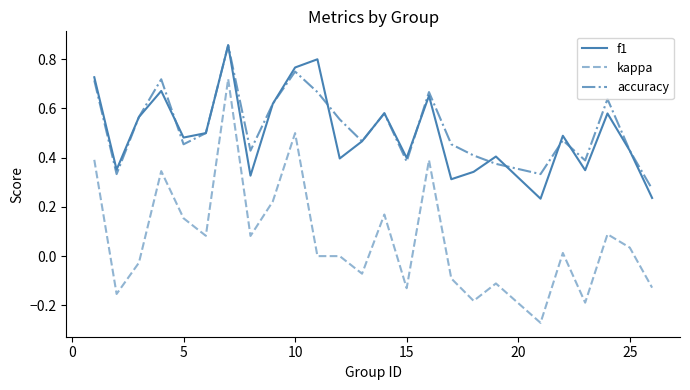

True or false: f1 and kappa cross at least once.

False